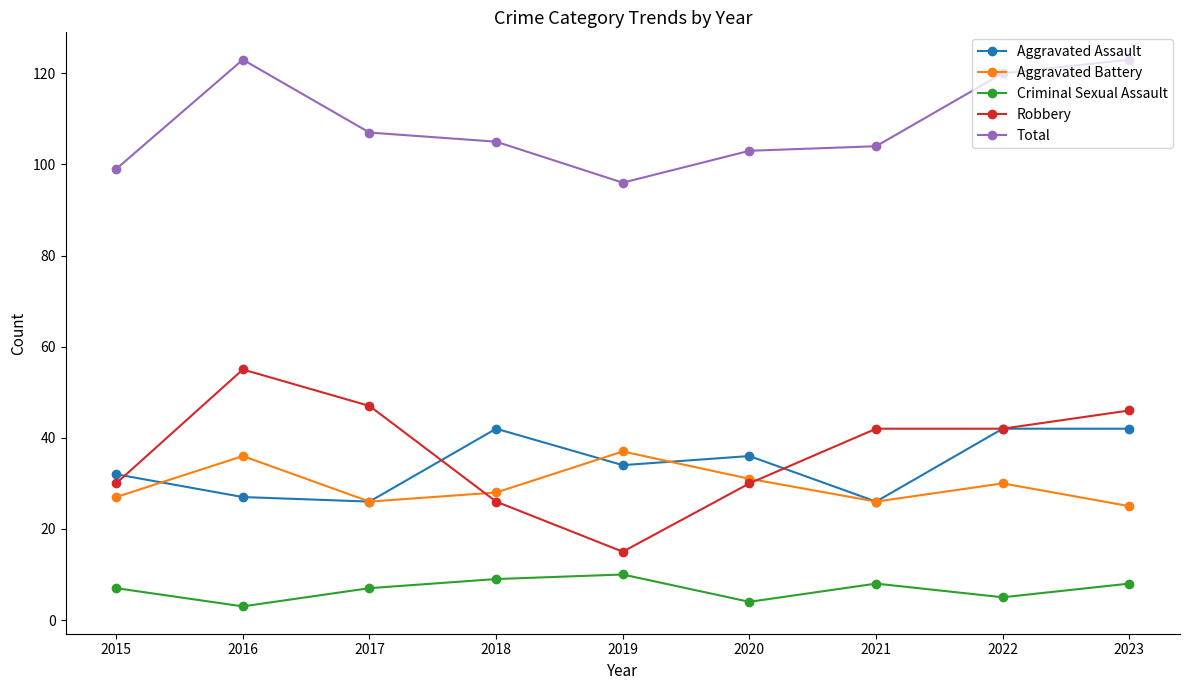

True or false: Total and Criminal Sexual Assault cross at least once.

False